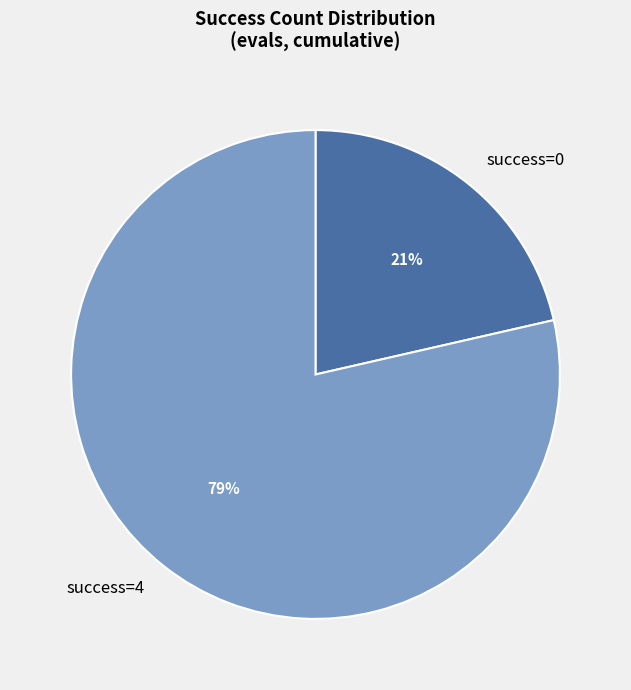

Rank the categories by value from lowest to highest.

success=0, success=4